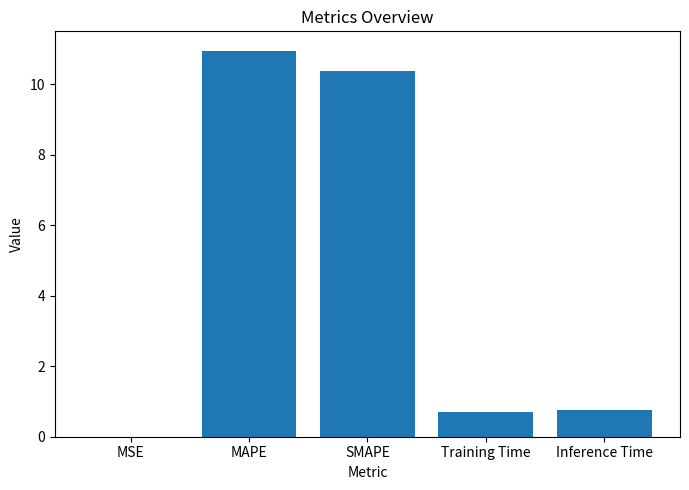

What is the average value?

4.6